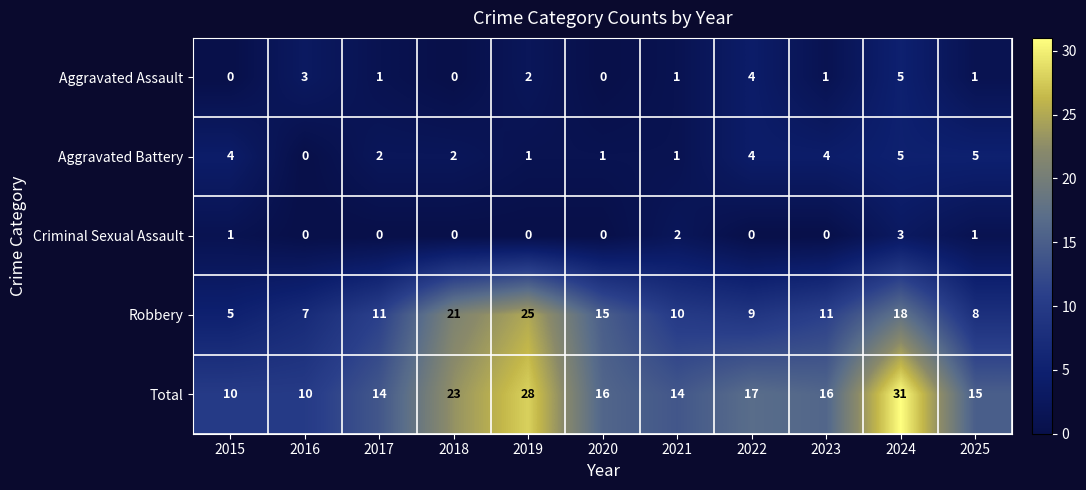

What is the sum of all Aggravated Assault values?

18